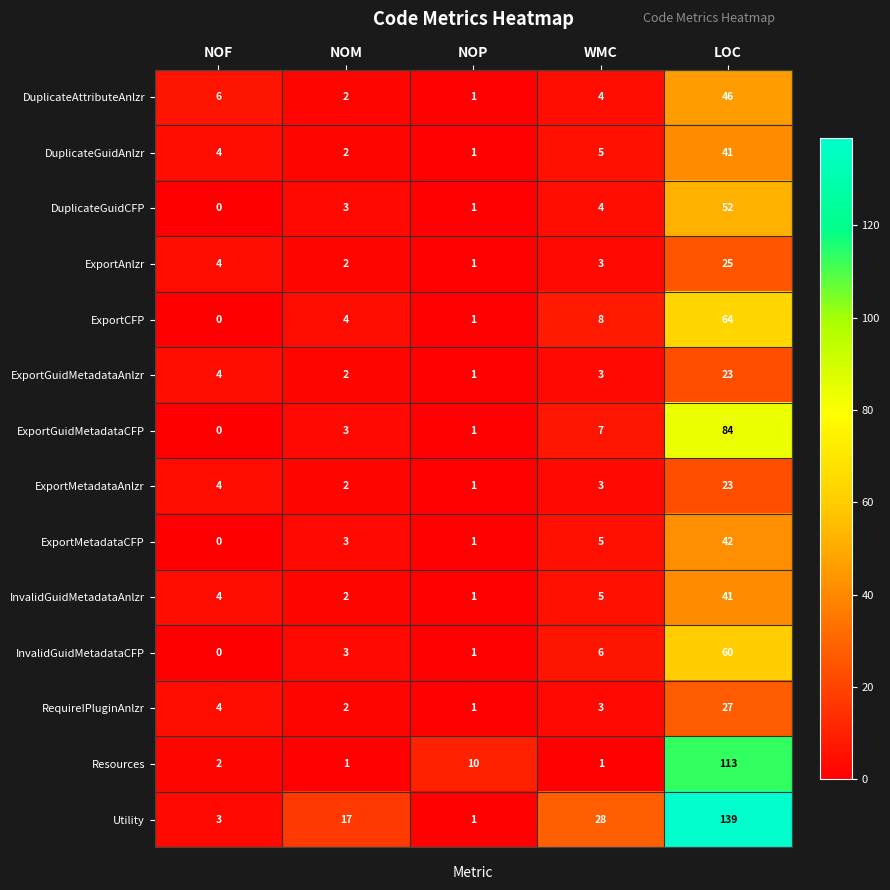

At which category is the sum across all series the highest?

LOC